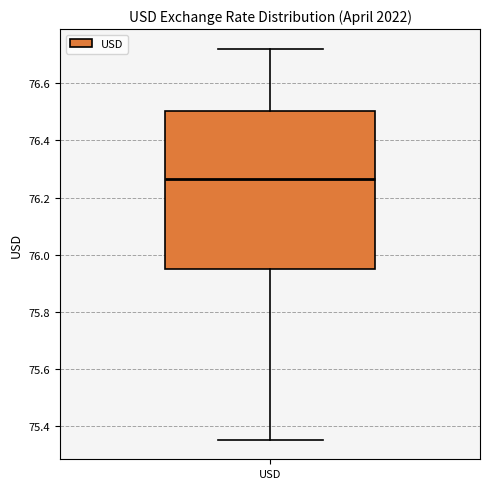

Transcribe this box plot: give where the median line is, the range the box spans, and where the two whiskers end, as read against the y-axis. The values are not printed on the chart, so give them approximately, as read against the axis.

median 76.26, box 75.96 to 76.50, whiskers 75.36 to 76.72